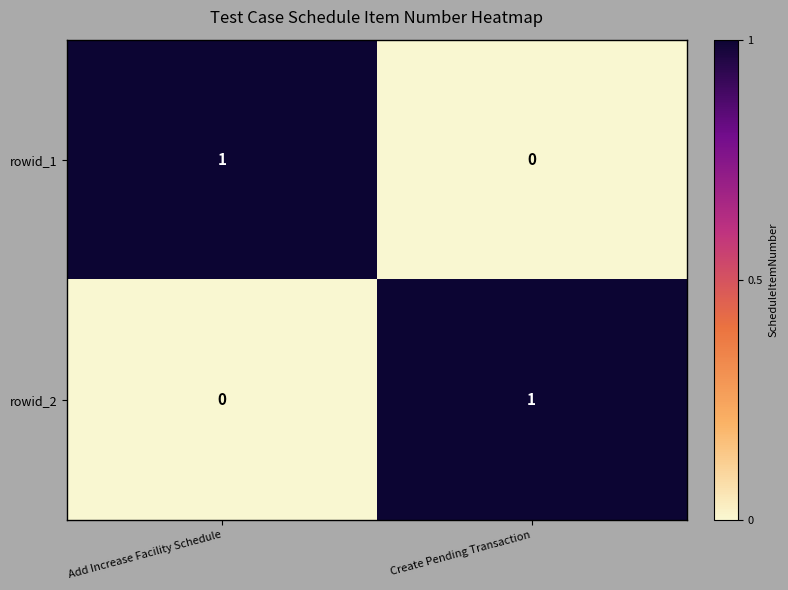

At how many categories does at least one series exceed 0?

2